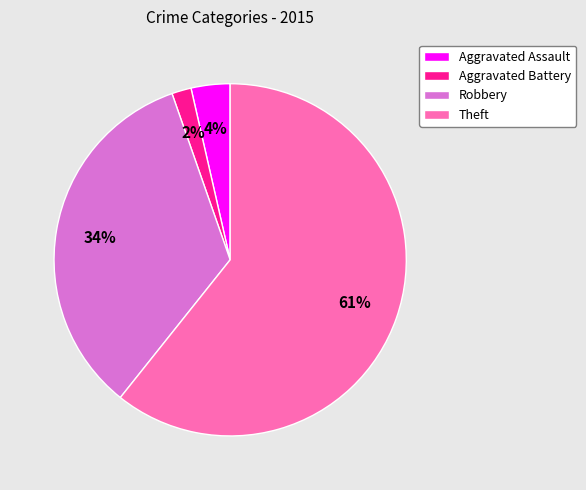

To the nearest percent, what percentage of the pie is Robbery?

34%